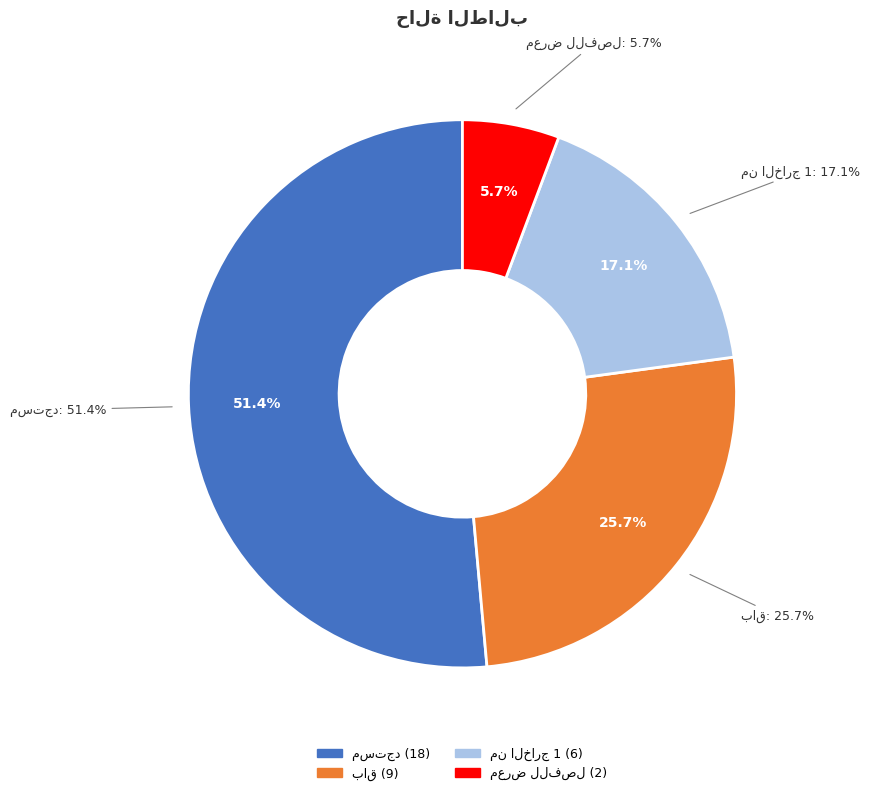

What percentage is the مستجد slice, to the nearest percent?

51%